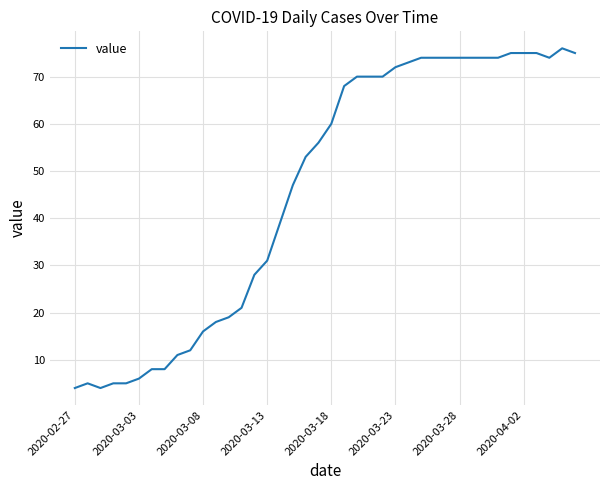

What is the greatest value displayed?

76